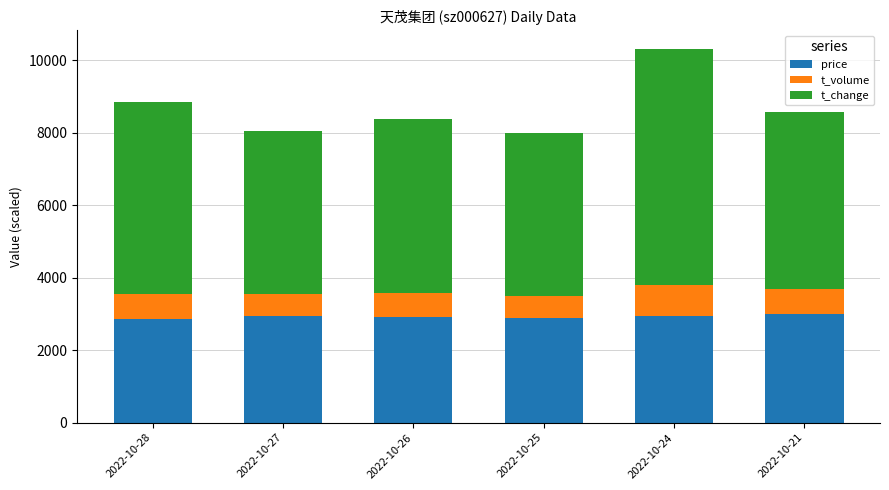

How many data points does each series have?

6